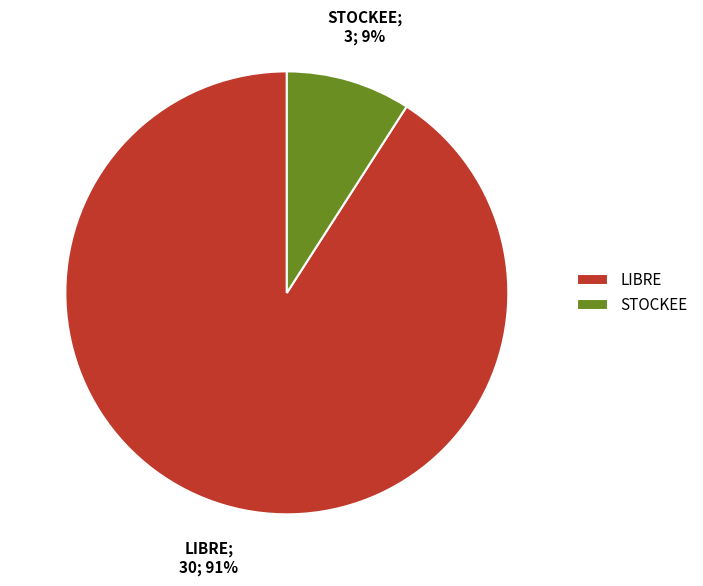

To the nearest percent, what is the average slice percentage?

50%